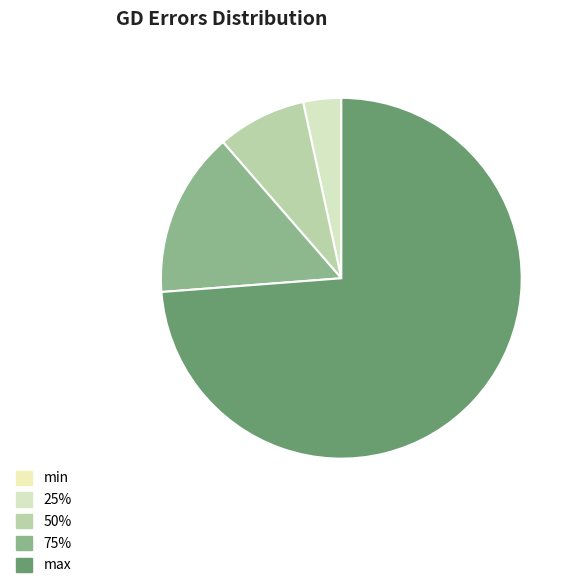

To the nearest percent, what is the average slice percentage?

20%